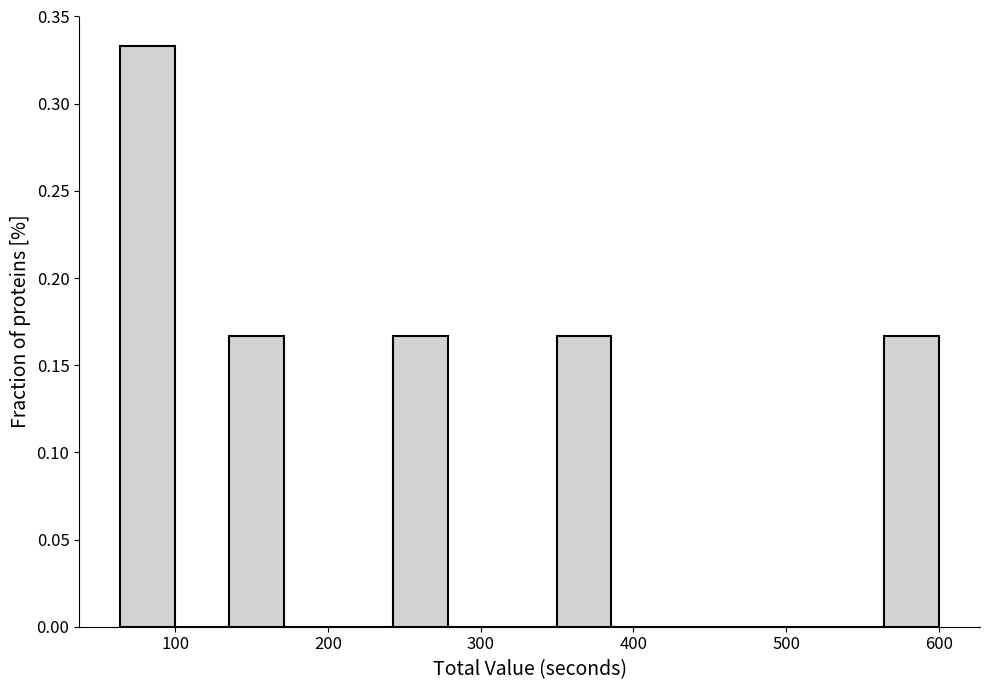

Read against the x-axis, roughly where is the centre of the tallest bar?

80